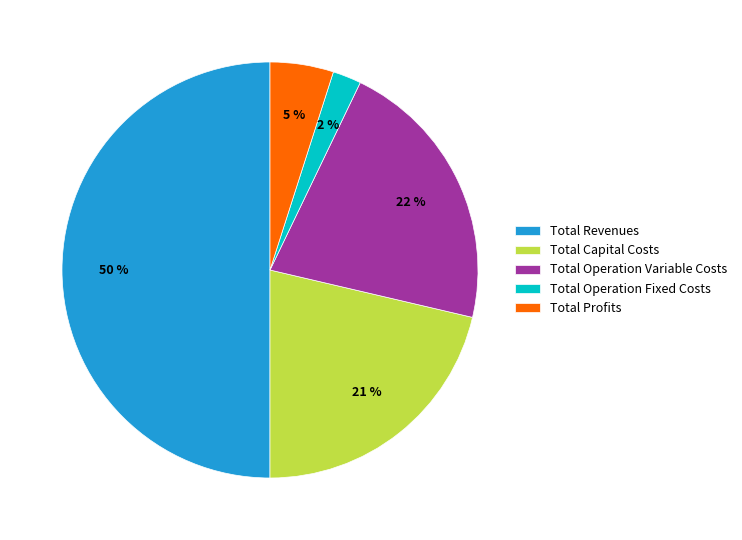

Which category has the smallest portion of the pie?

Total Operation Fixed Costs